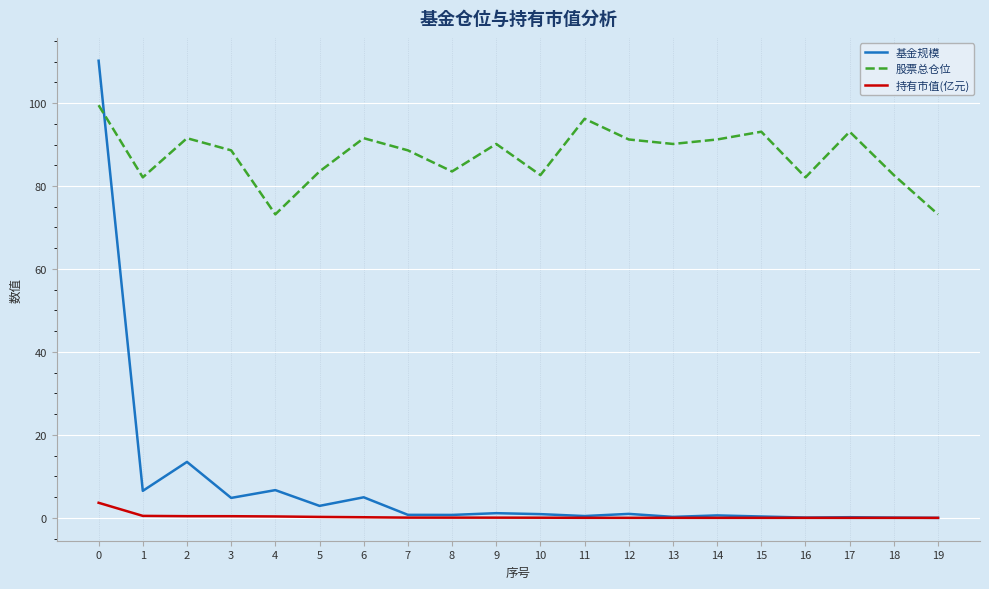

What is the lowest value of the 股票总仓位 series?

73.2